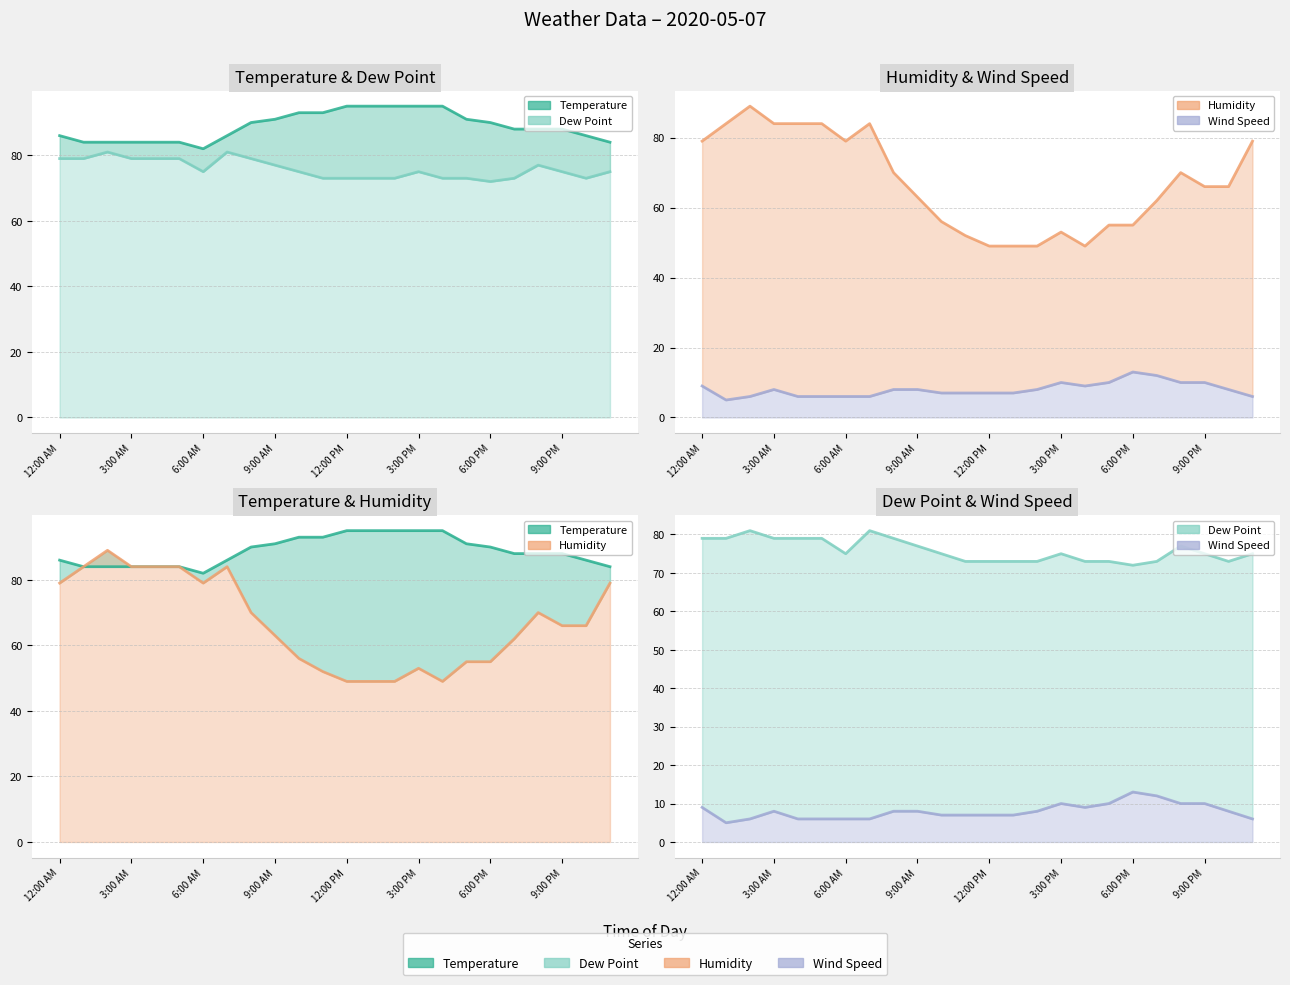

What is the greatest value displayed?

95